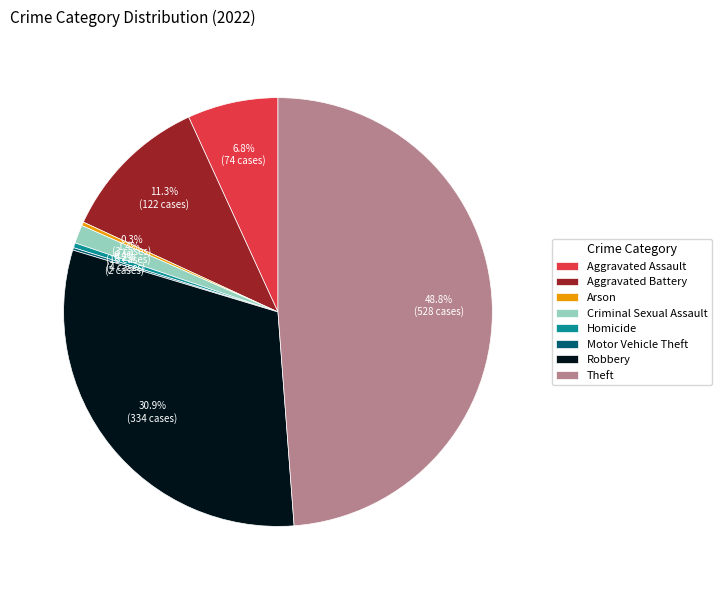

Is the sum of Homicide and Robbery greater than half?

No